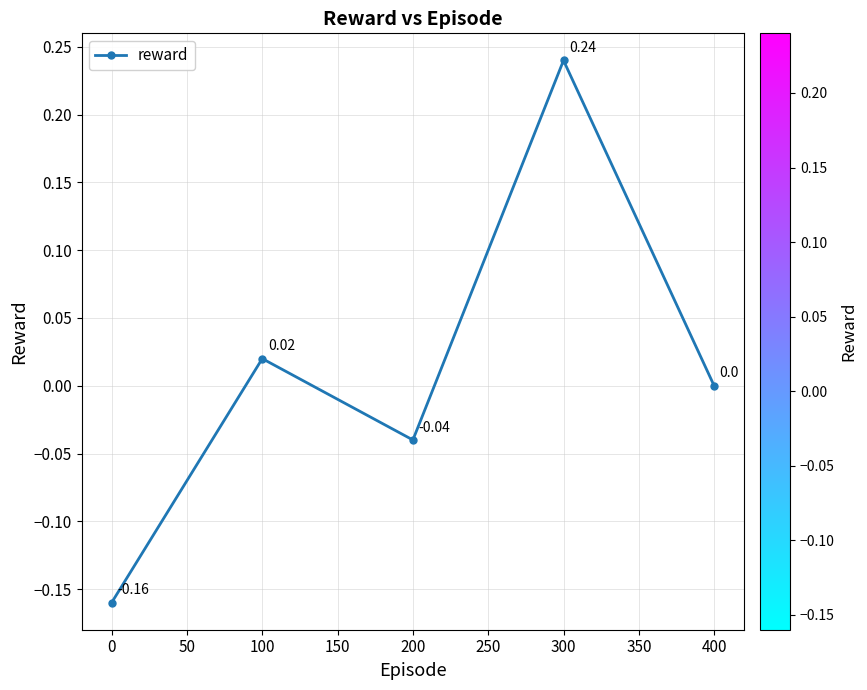

True or false: the data has more than 1 interior local peaks.

True